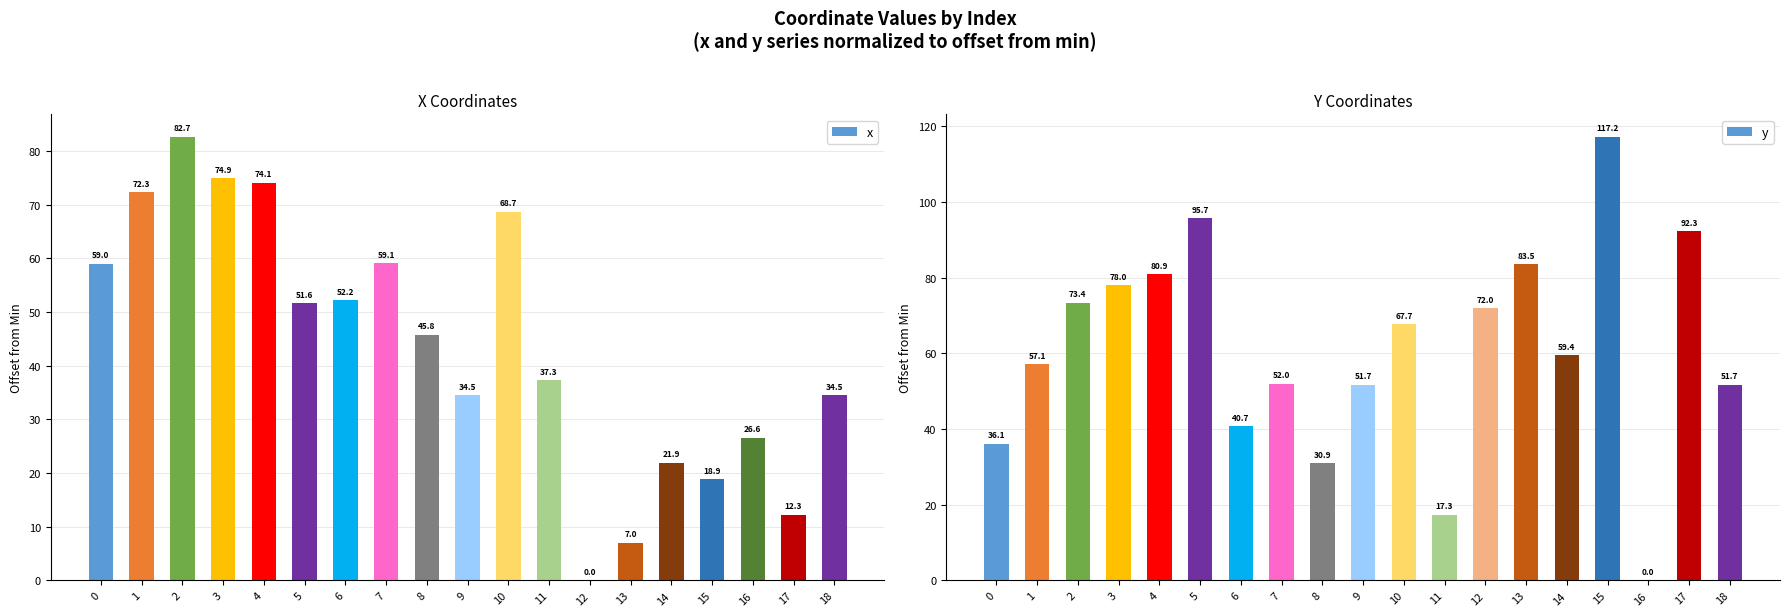

List the series in order of their overall mean, highest first.

y, x